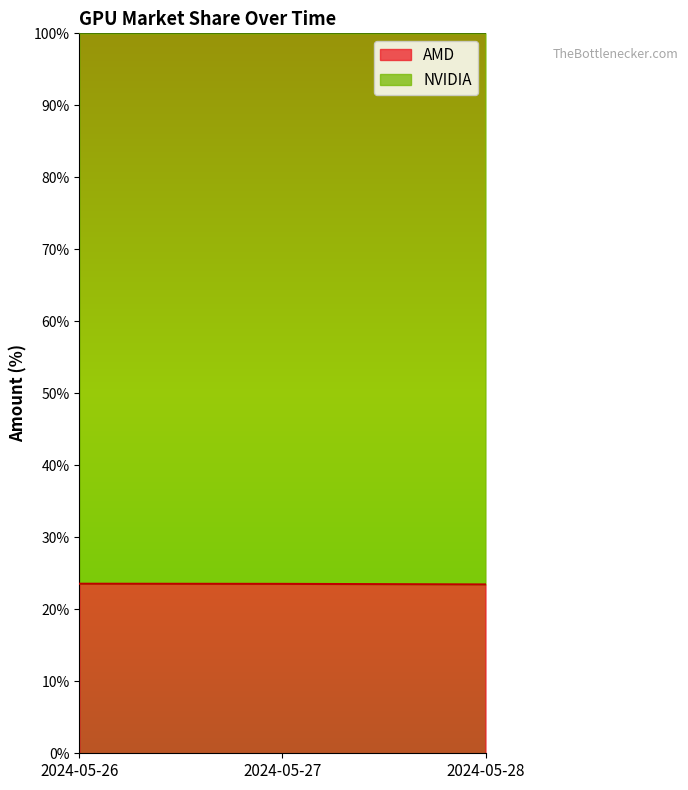

What is the minimum value shown in the chart?

23.4